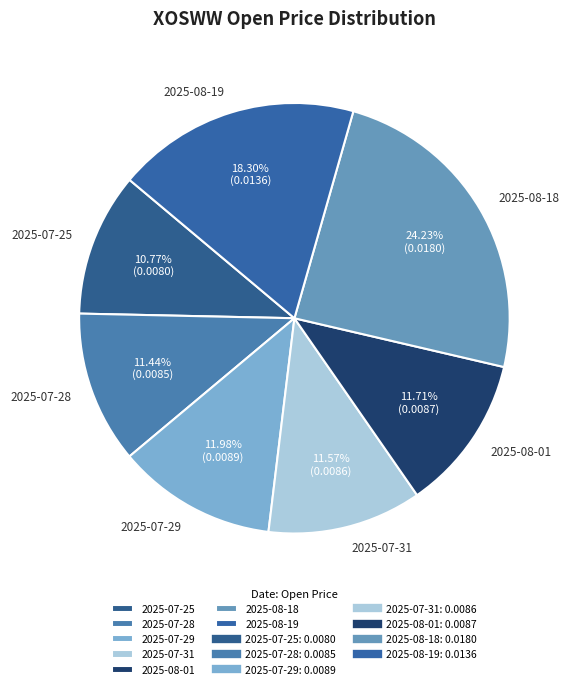

Which has a higher value, 2025-08-19 or 2025-07-31?

2025-08-19